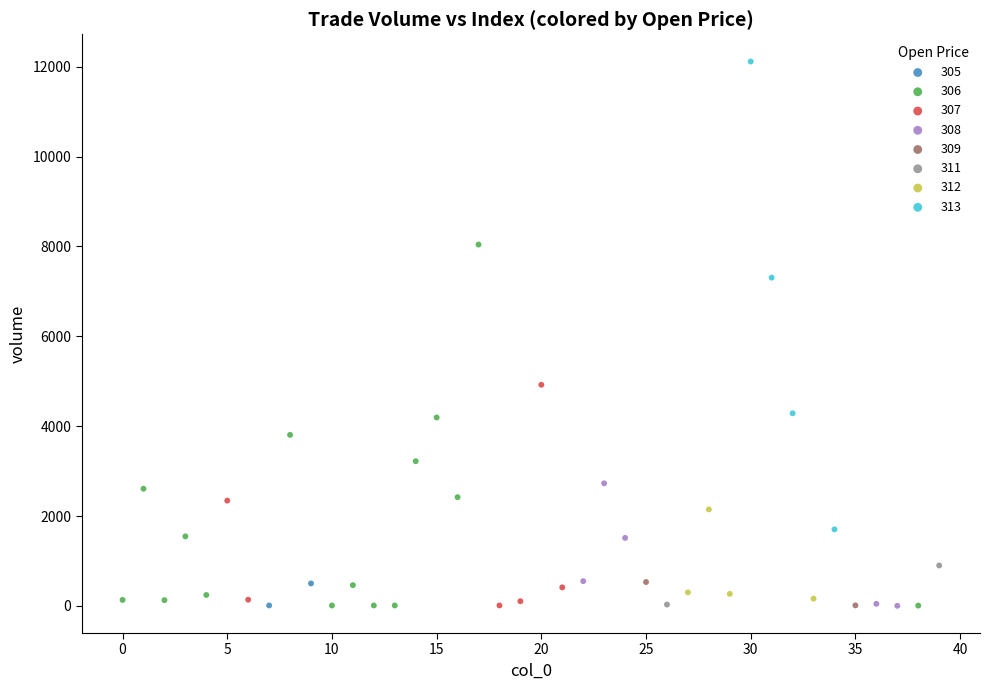

Which series has the largest Y range (max minus min)?

313